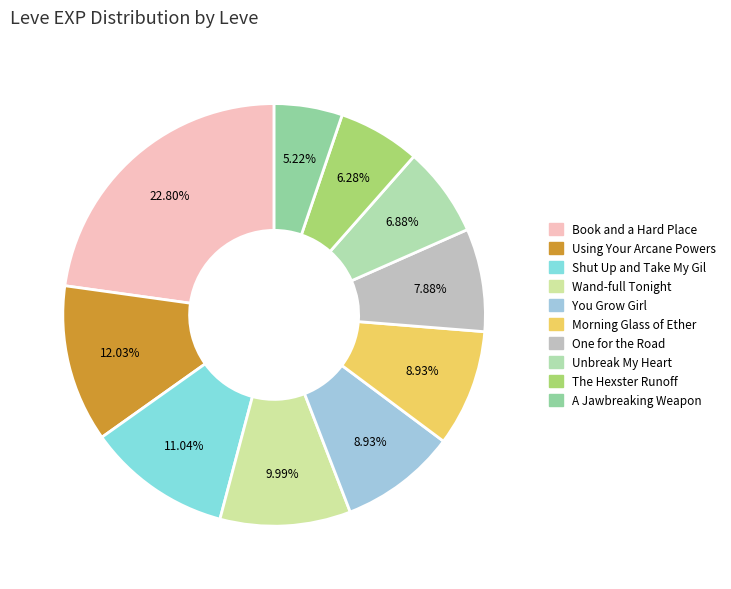

Is there any slice that represents more than half of the pie?

No